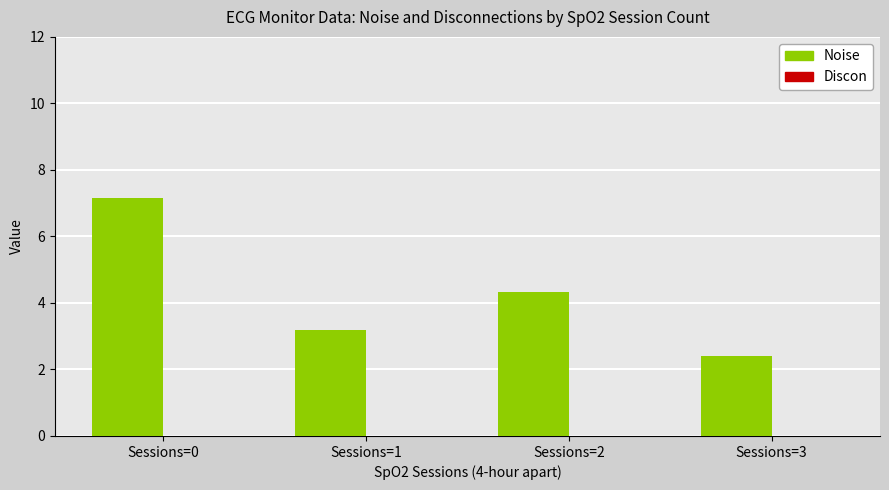

What is the value of the 1st bar from the left?

7.2